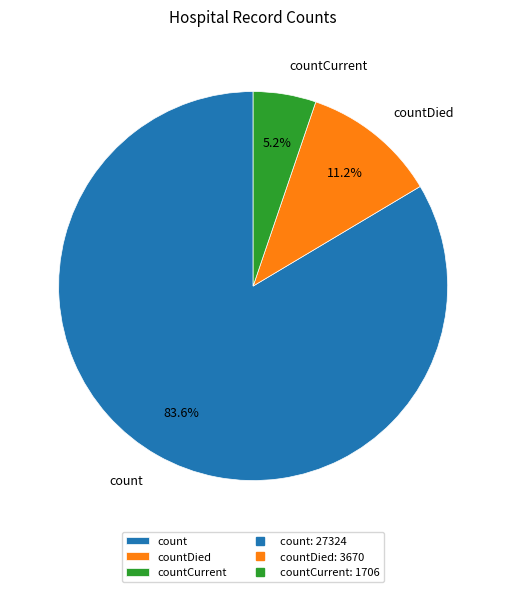

True or false: countCurrent accounts for 5% of the total.

True